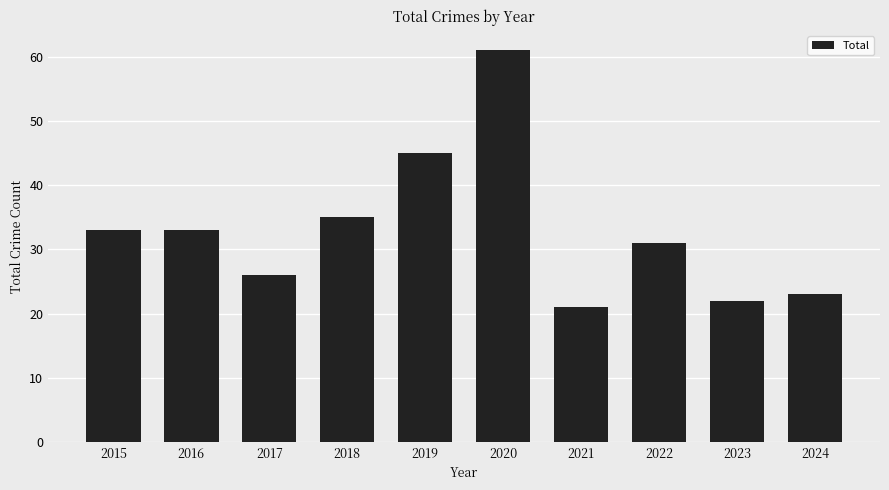

True or false: the data shows 15 at 2017.

False